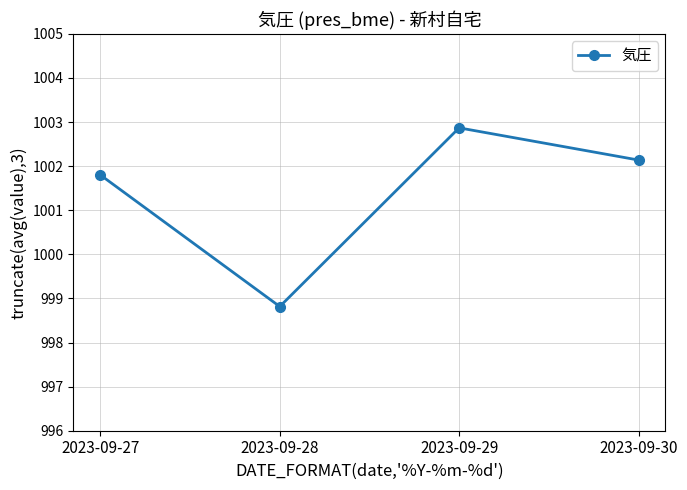

Reading right to left, list all the values displayed in this chart.

1002.1	1002.9	998.8	1001.8